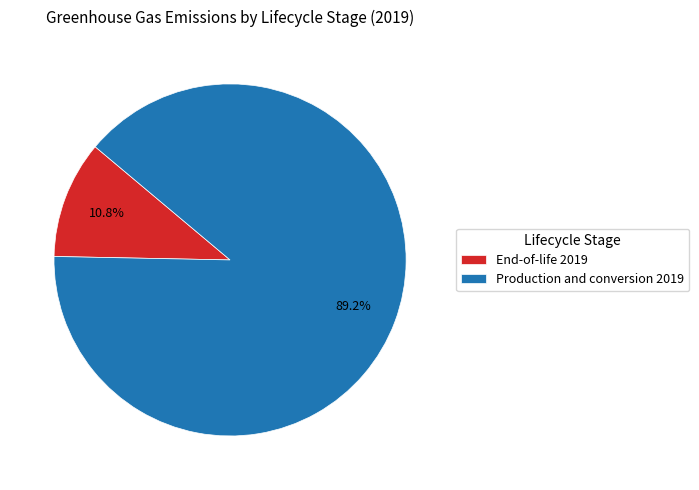

To the nearest percent, what portion does Production and conversion 2019 represent?

89%